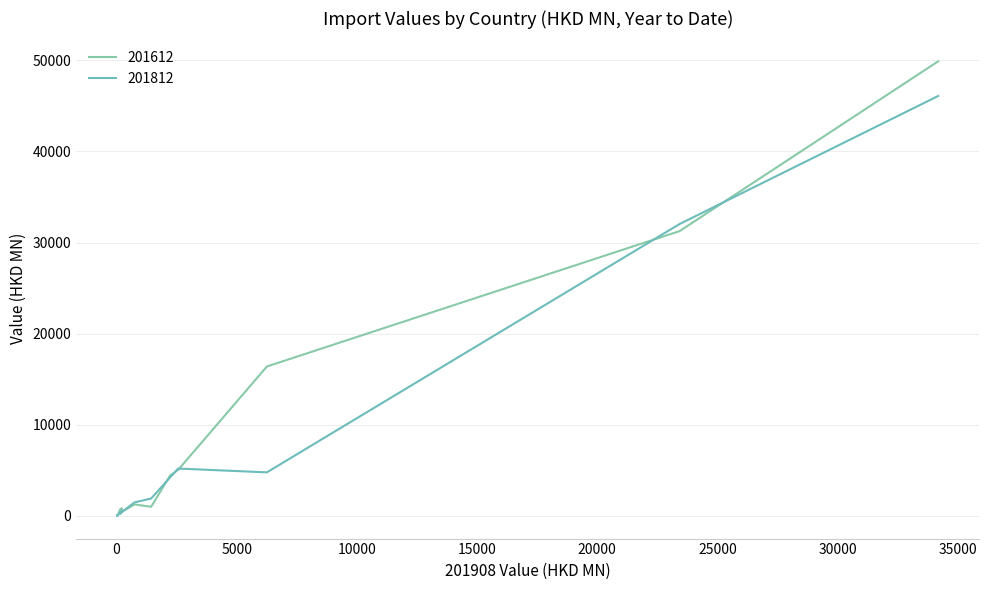

What is the average value of the 201612 series?

7450.4